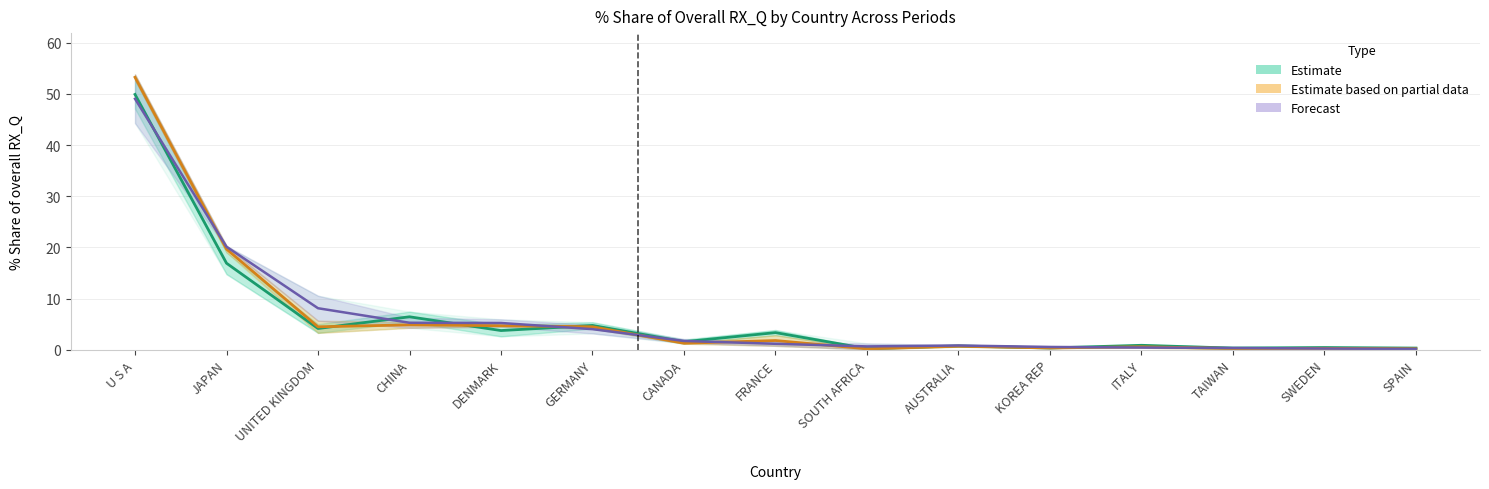

What is the minimum value for Estimate?

0.2